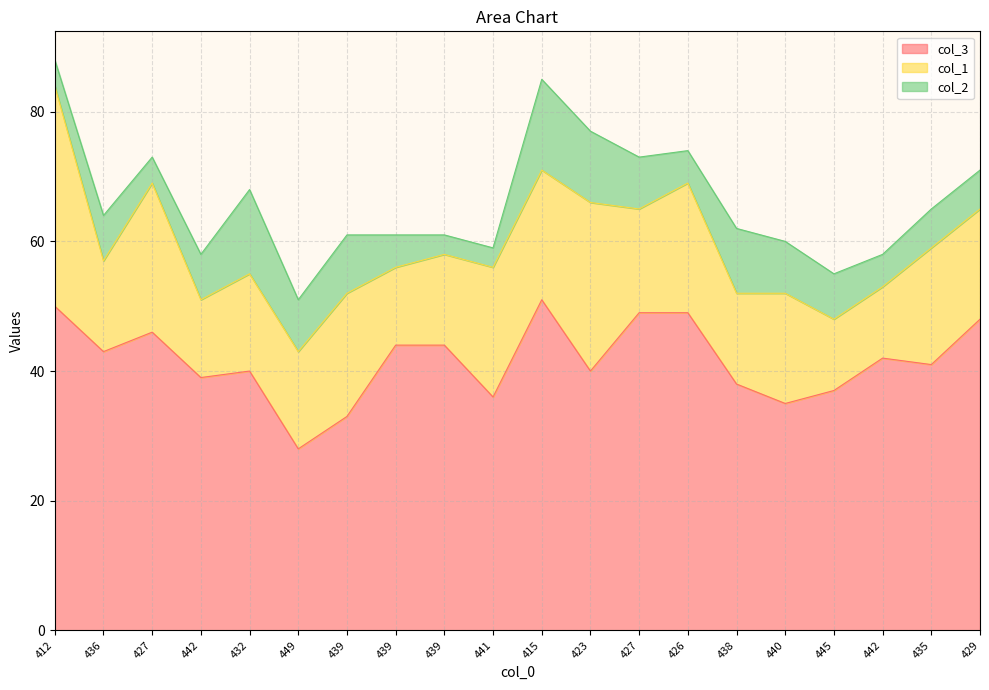

Rank the series by their maximum value, from highest to lowest.

col_3, col_1, col_2